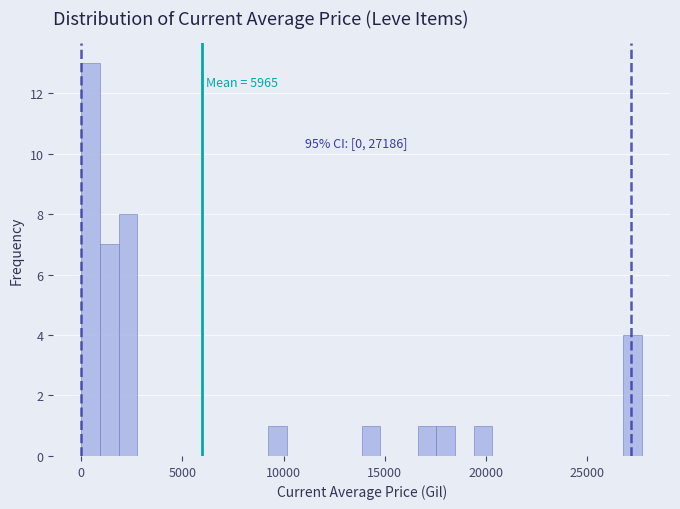

Around what value on the x-axis is the tallest bar? Give the approximate position of its centre, as read against the axis.

500